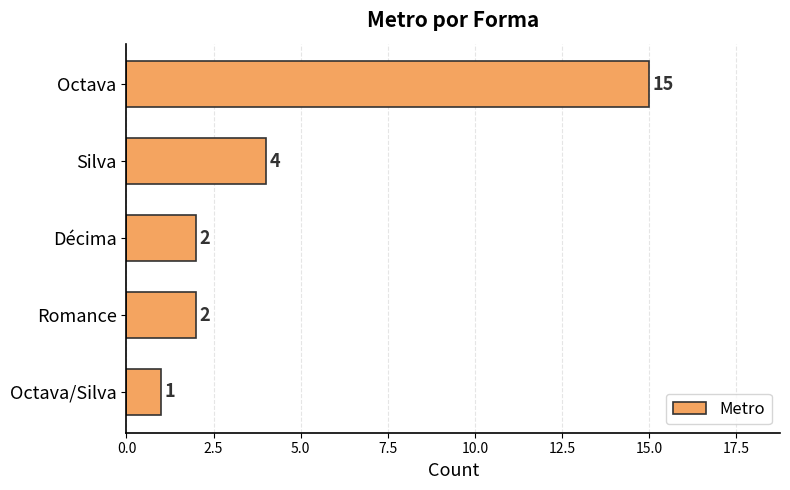

What is the value of the 2nd bar from the top?

4